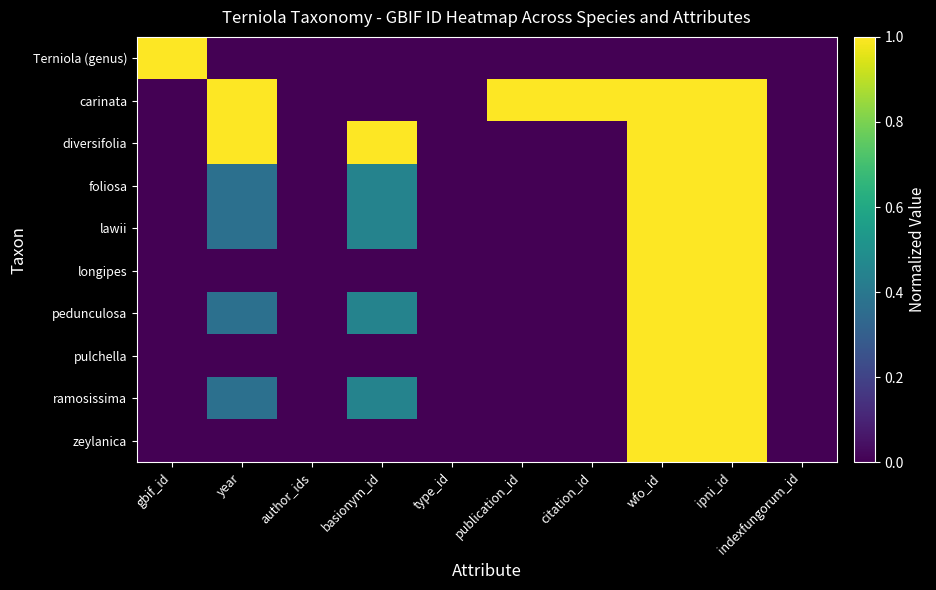

Between year and wfo_id, which series saw the biggest shift?

longipes